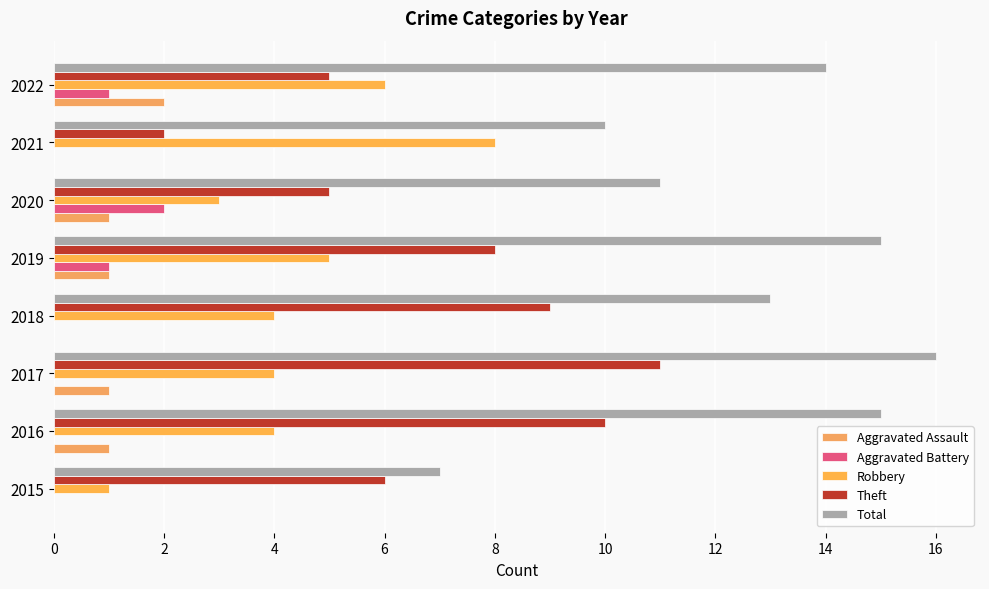

Count the number of categories in the chart.

8